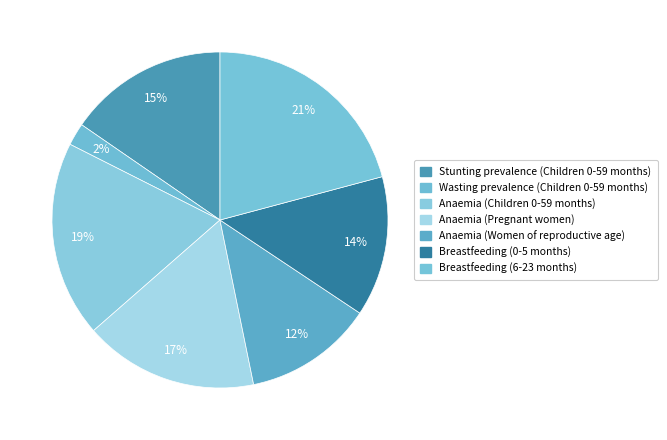

To the nearest percent, what is the average slice percentage?

14%